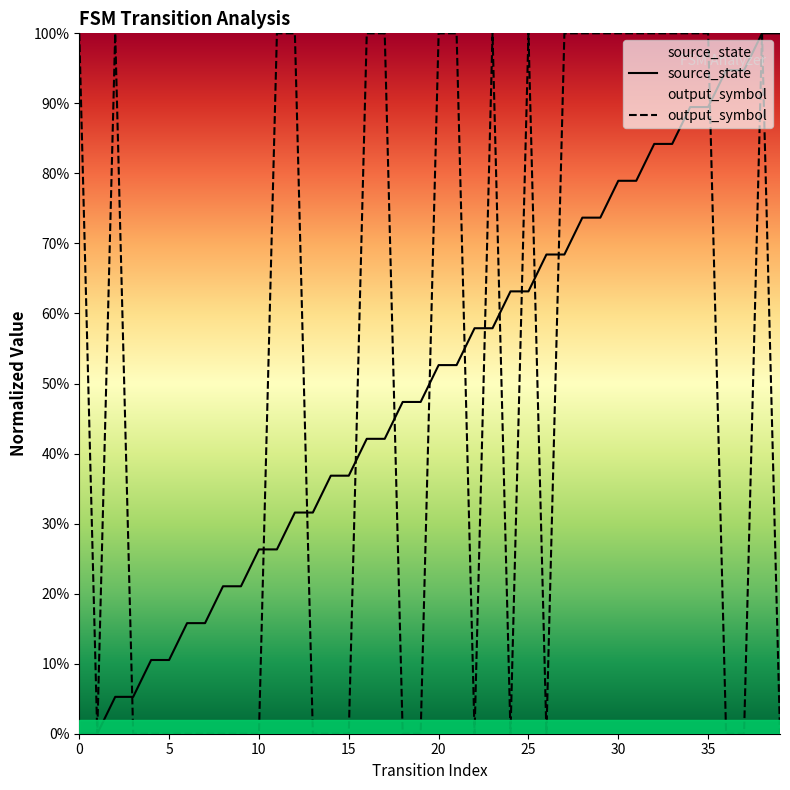

Which series changed the most between 0 and 30?

source_state